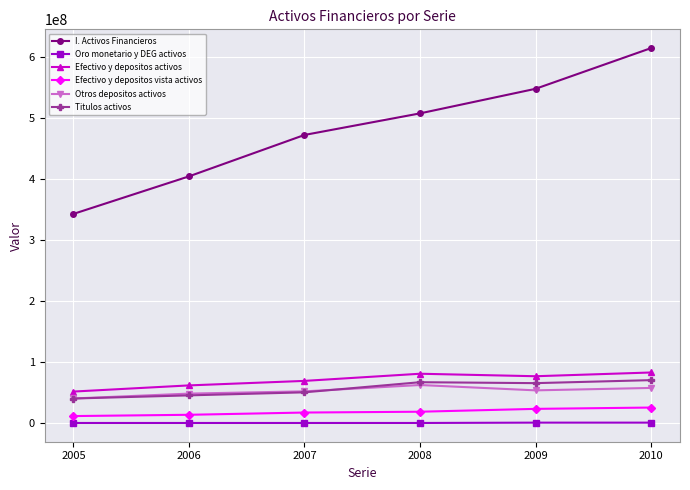

True or false: I. Activos Financieros has more than 2 points higher than both neighbors.

False